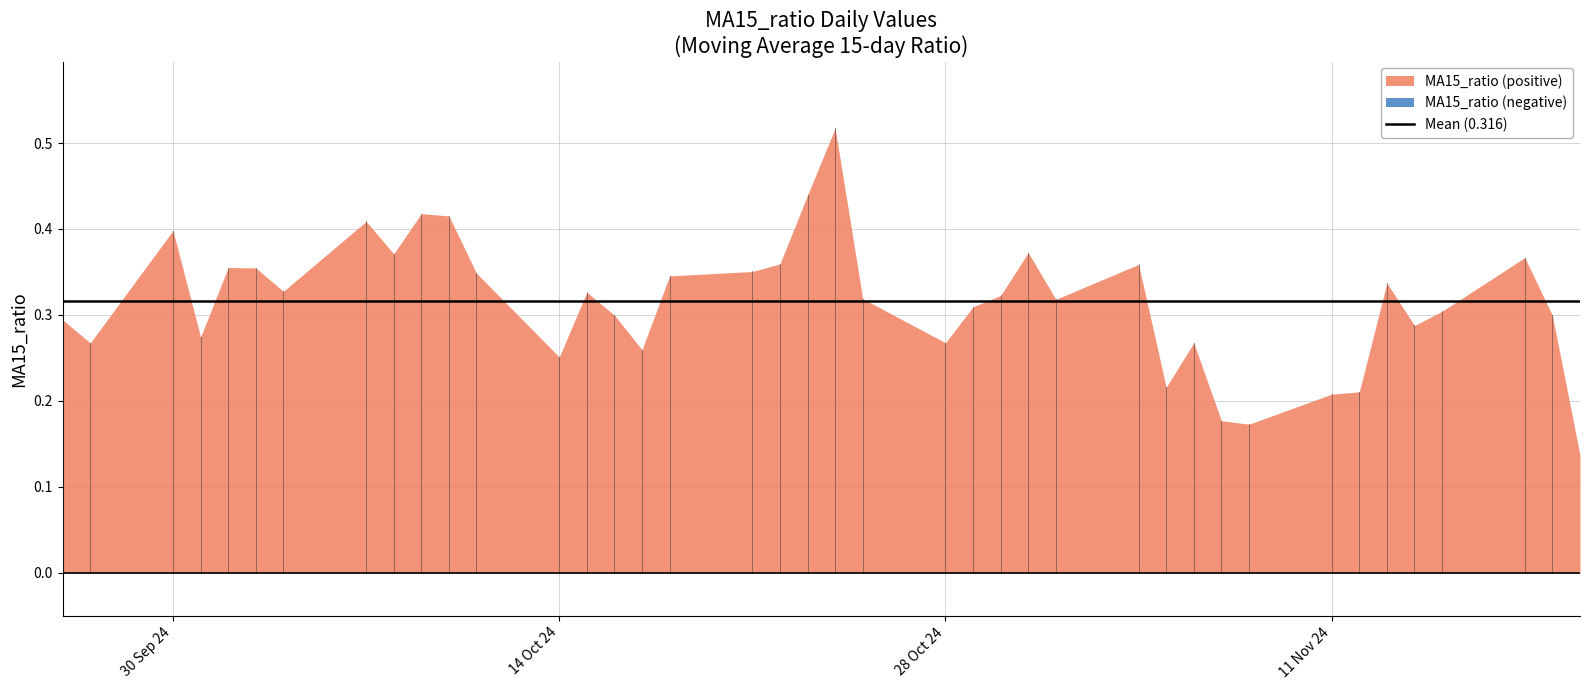

What is the greatest value displayed?

0.5